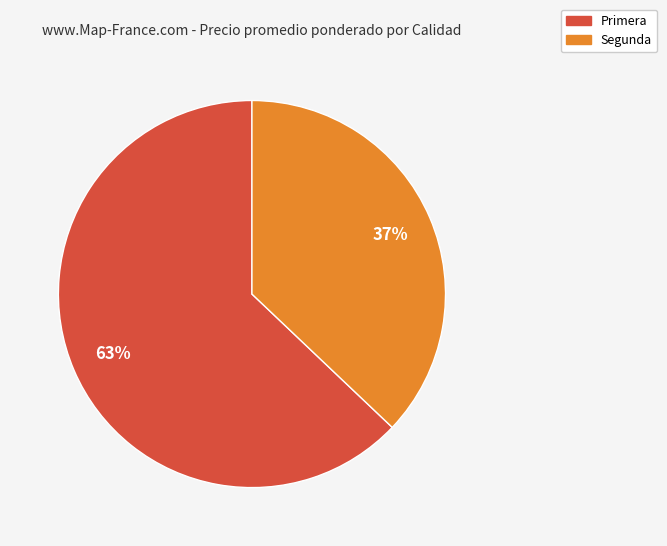

Count the number of slices in the pie.

2